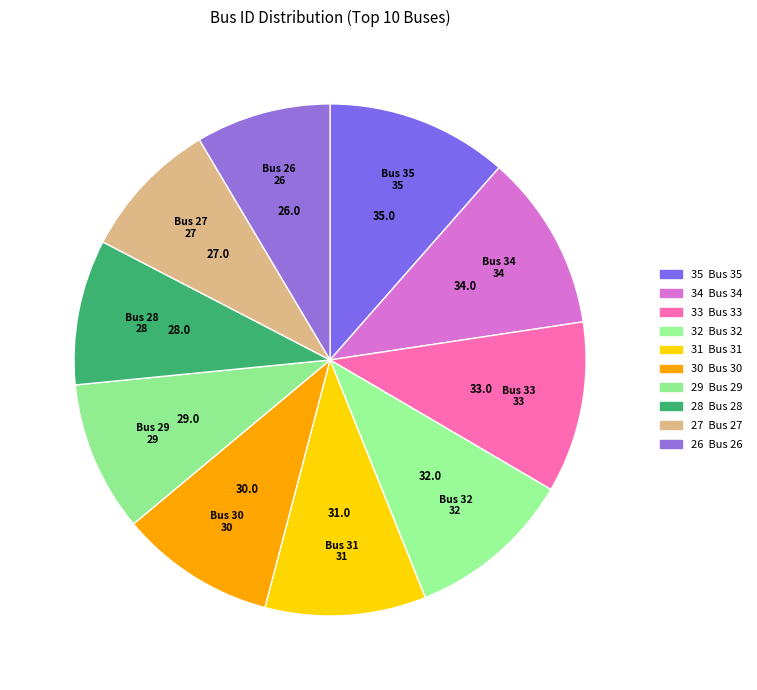

Count the number of slices in the pie.

10